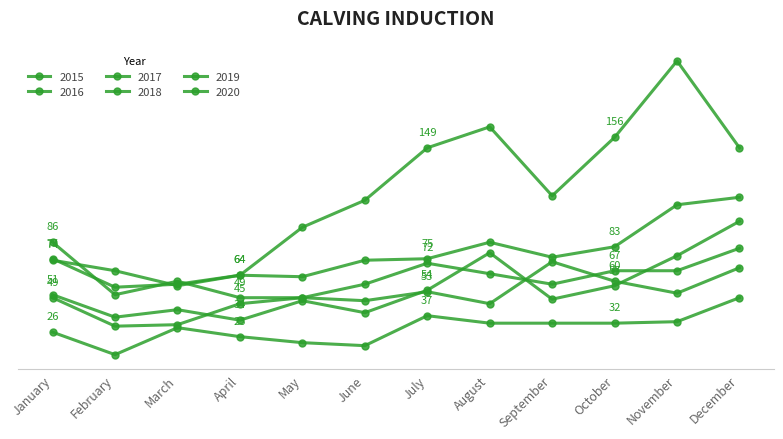

Is this an area chart (filled region under the line)?

No